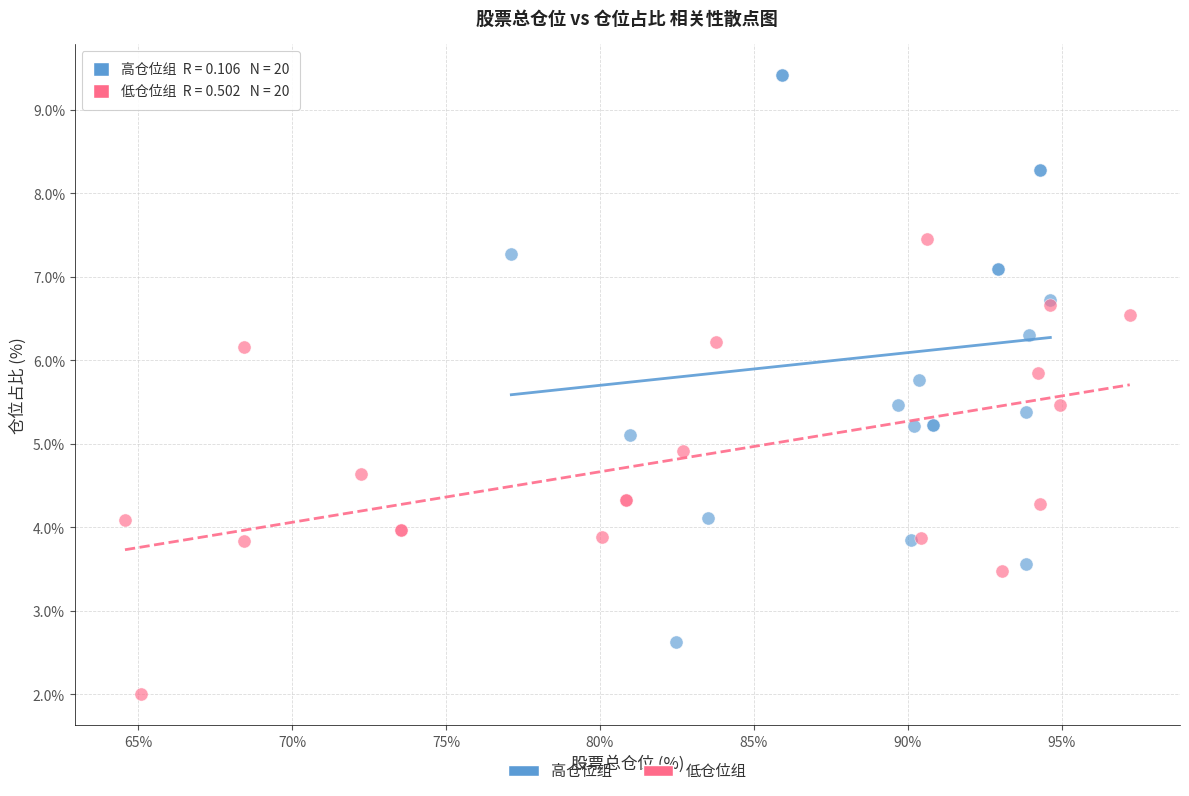

What are all the series names shown in the legend?

高仓位组, 低仓位组